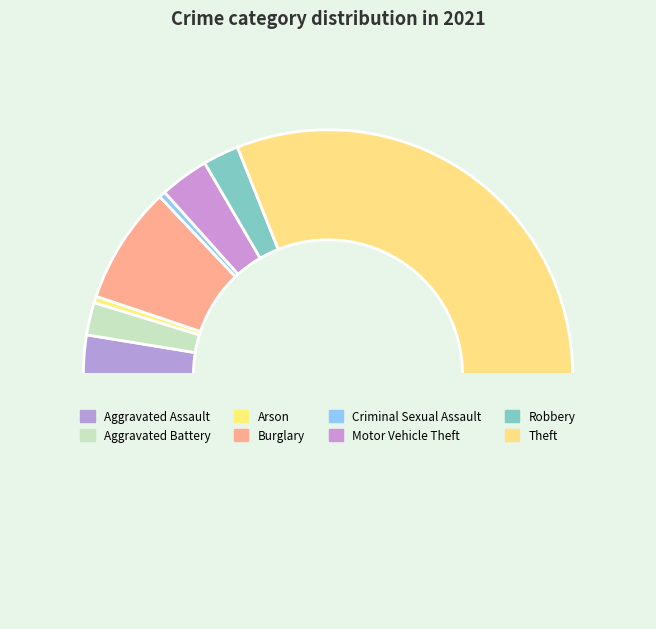

To the nearest percent, what is the difference between the largest and smallest slice percentages?

61%